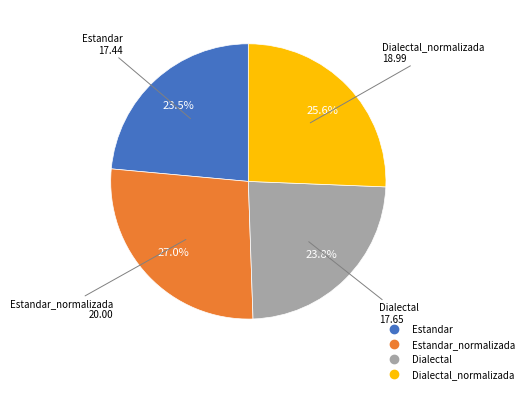

Is there a majority slice in this chart?

No